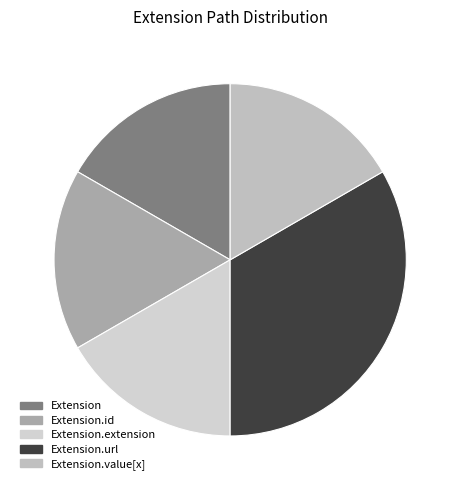

How many slices are in this pie chart?

5